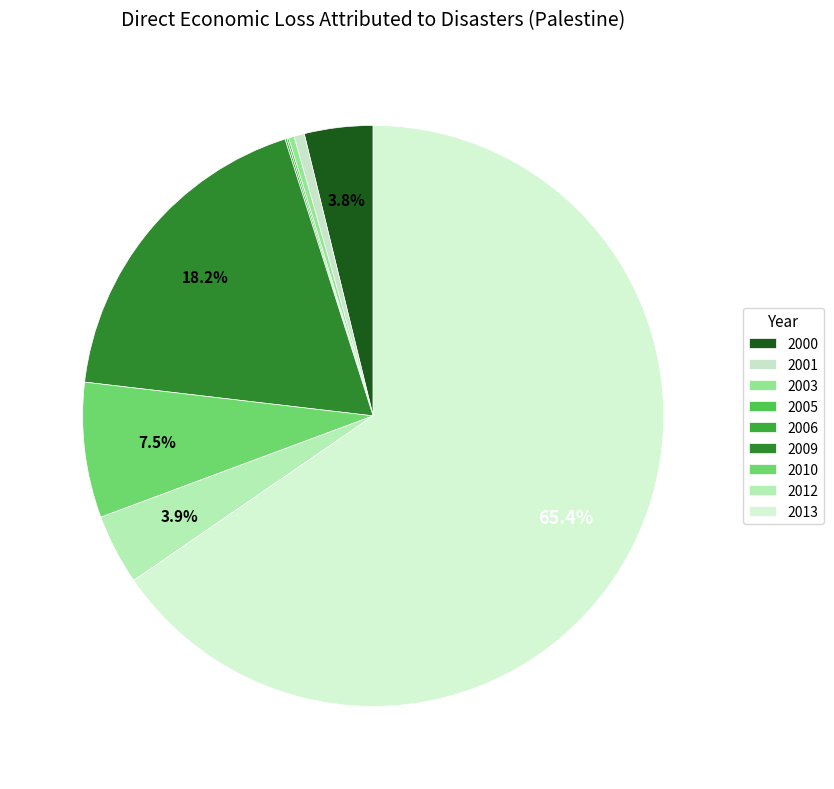

How many segments does this pie chart have?

9